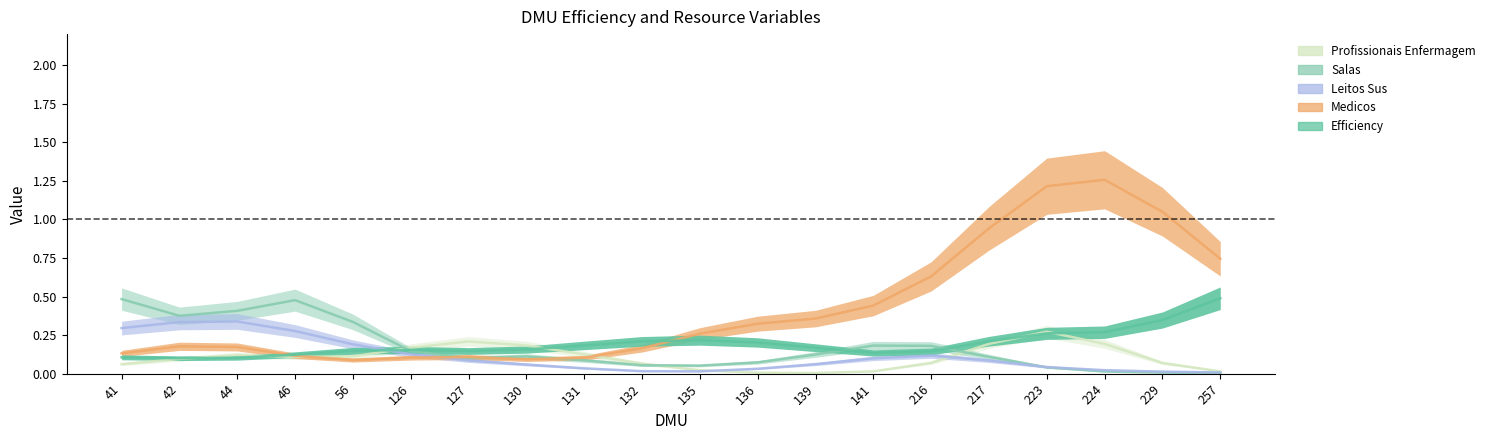

What is the sum of all Efficiency values?

3.9